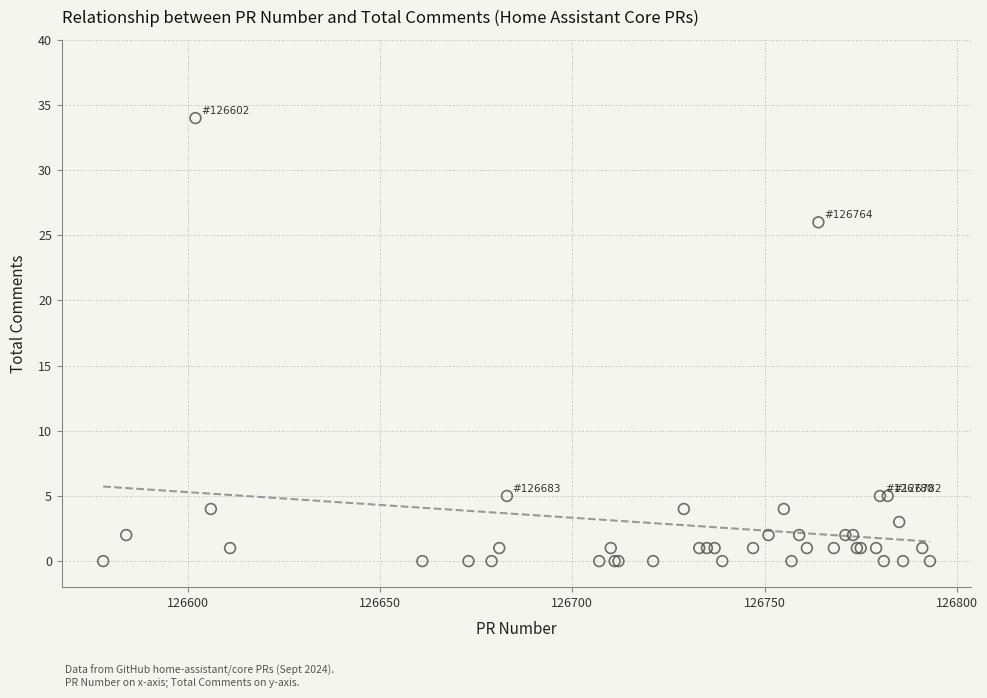

What Y value in the scatter plot is closest to 17?

26